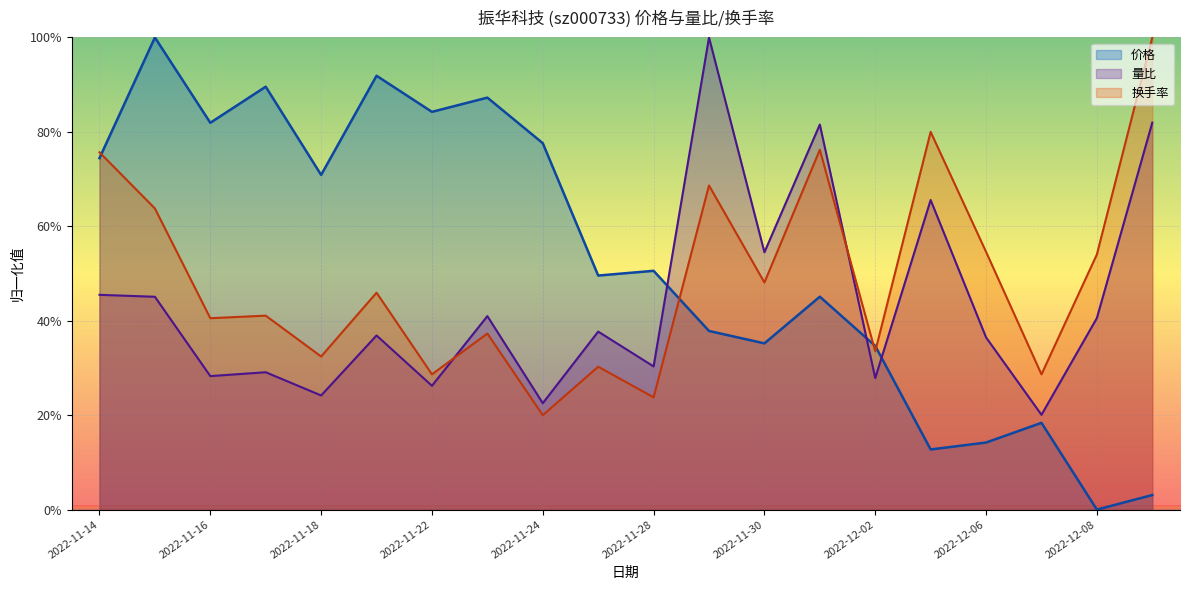

How many data points in 量比 are above 37?

10